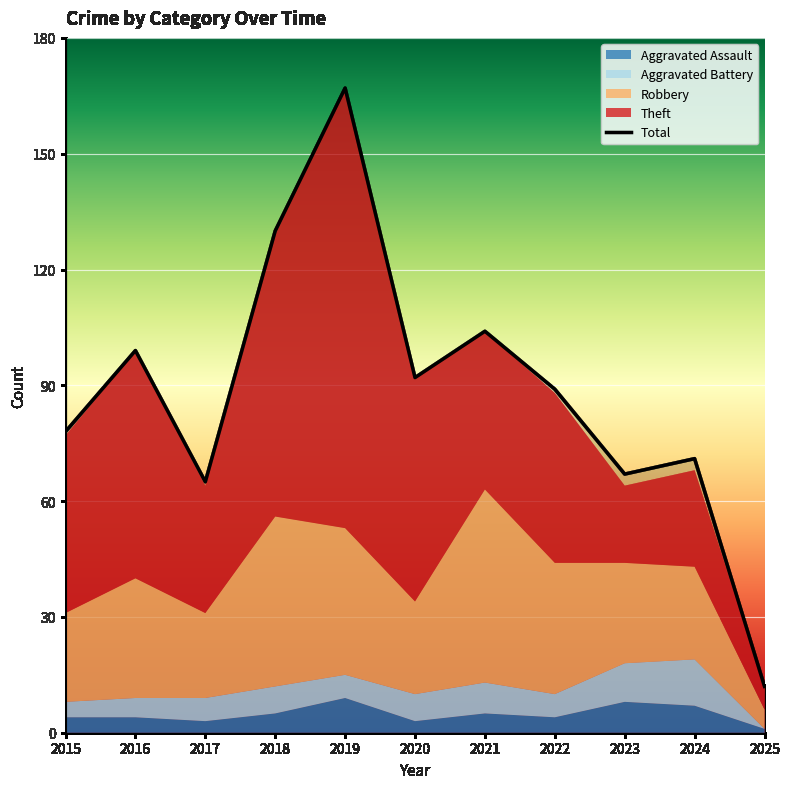

List the labels in order of value, smallest first.

2025, 2017, 2023, 2024, 2015, 2022, 2020, 2016, 2021, 2018, 2019